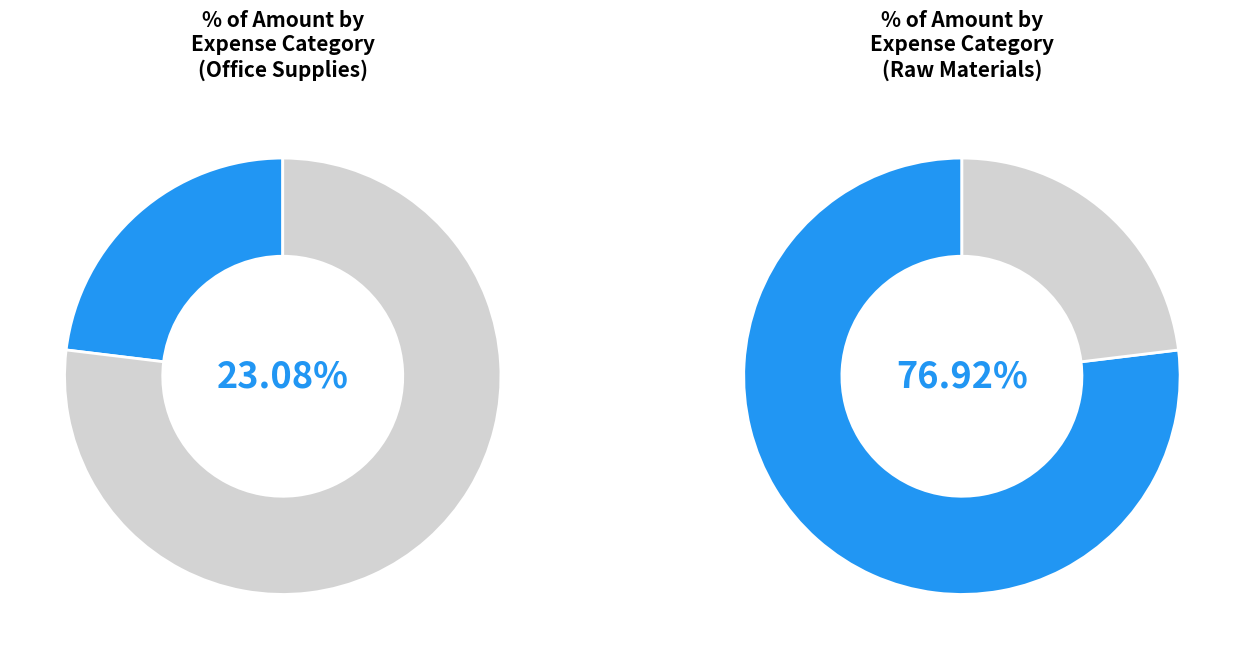

What is the largest slice in the pie chart?

Raw Materials Purchase